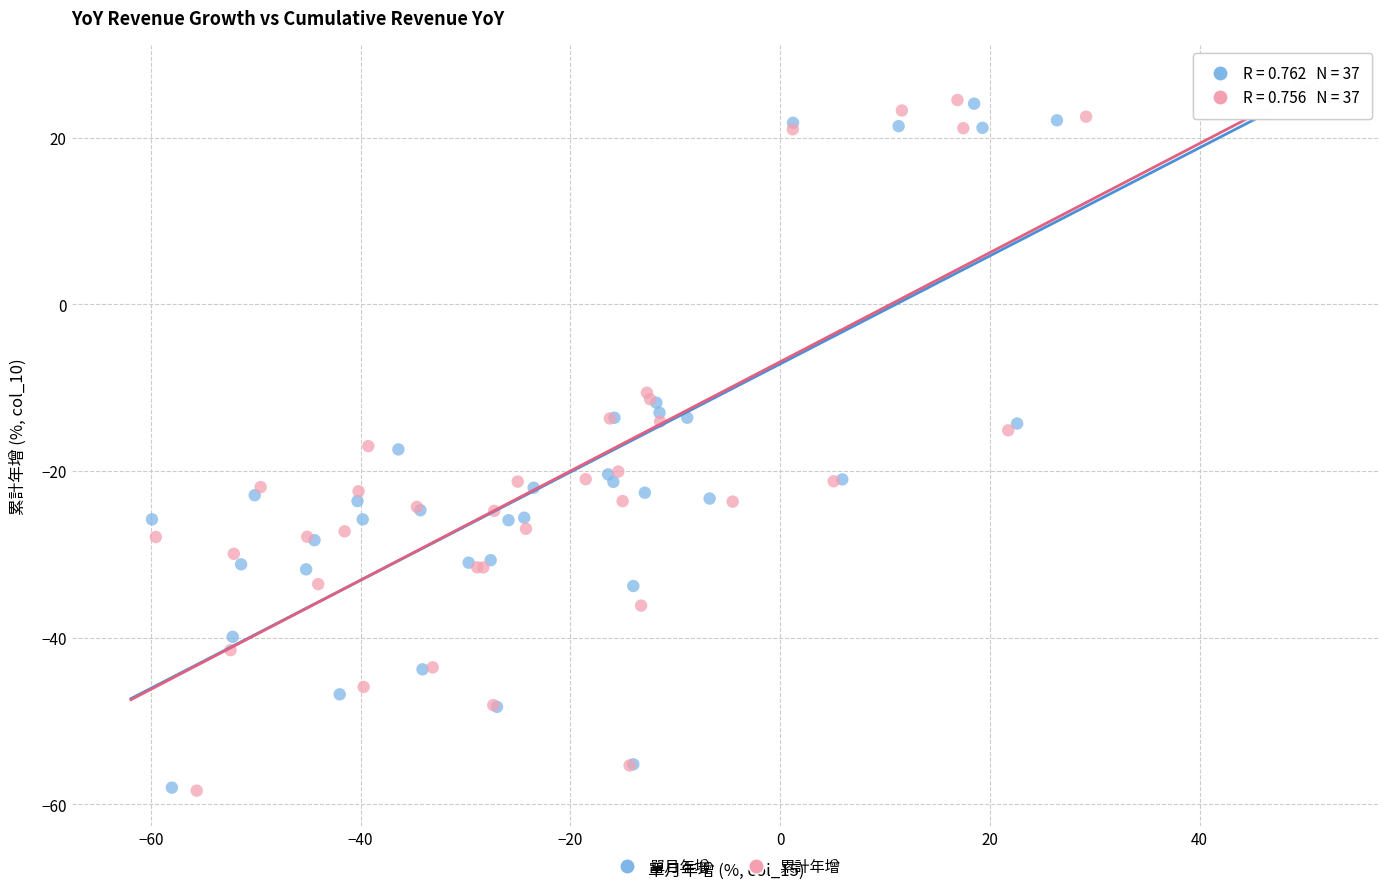

What are all the series names shown in the legend?

單月年增, 累計年增